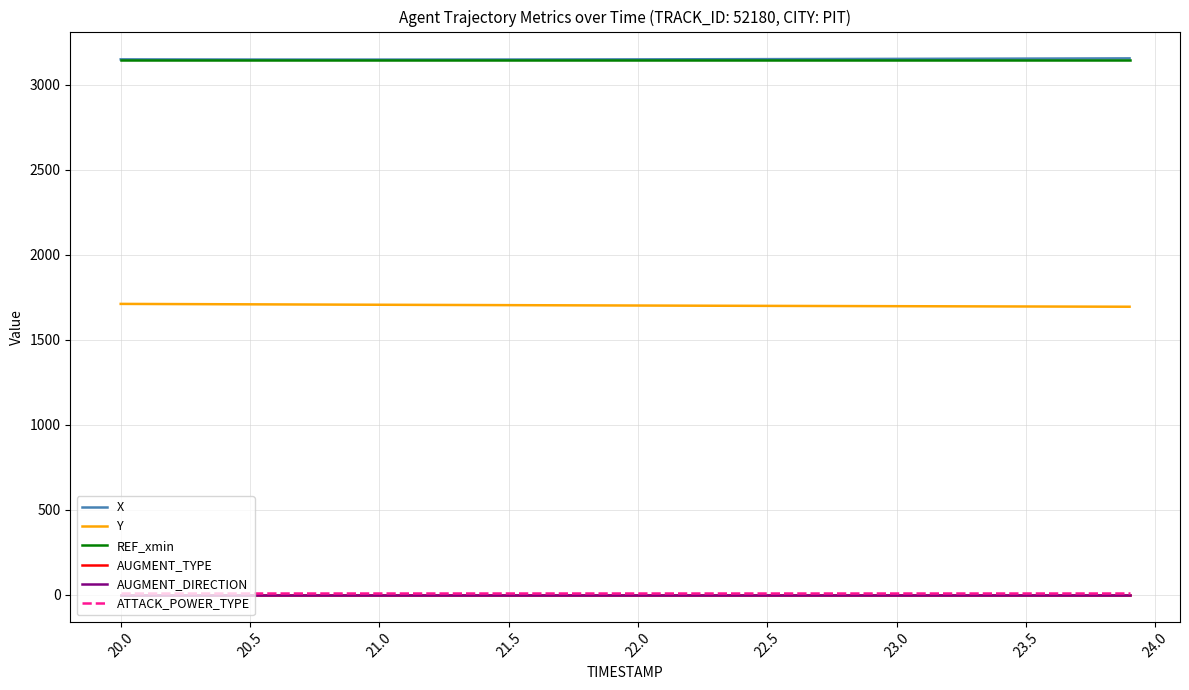

How many lines are shown in the chart?

6